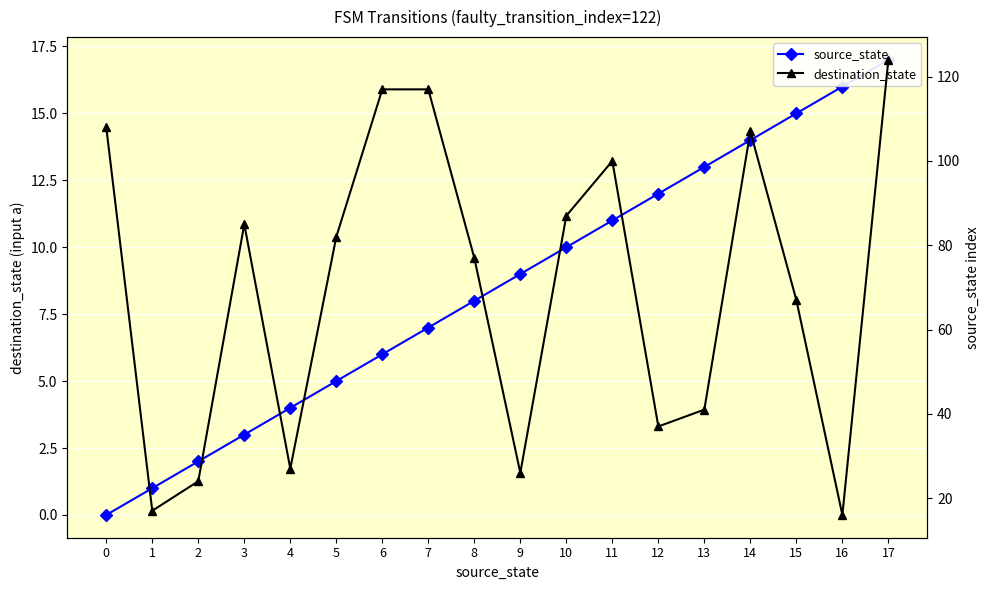

True or false: source_state has a value of 8 at 8.

True